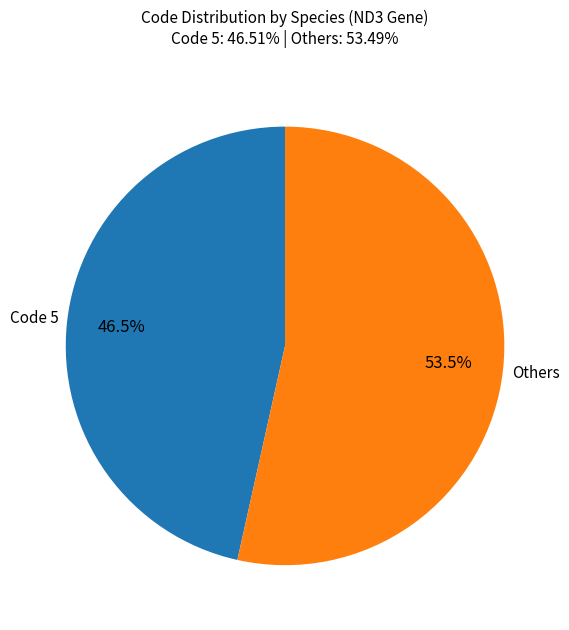

Does any single category account for the majority?

Yes